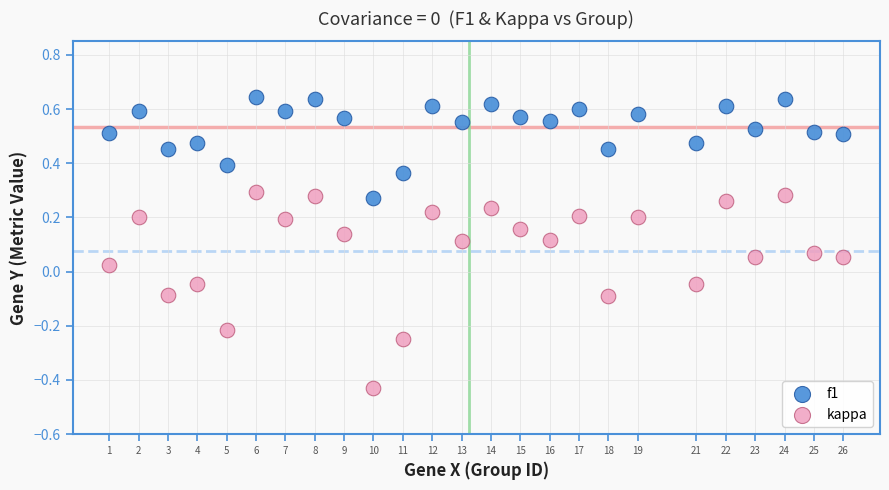

Across all data points, what is the range of Y values (max minus min)?

1.1